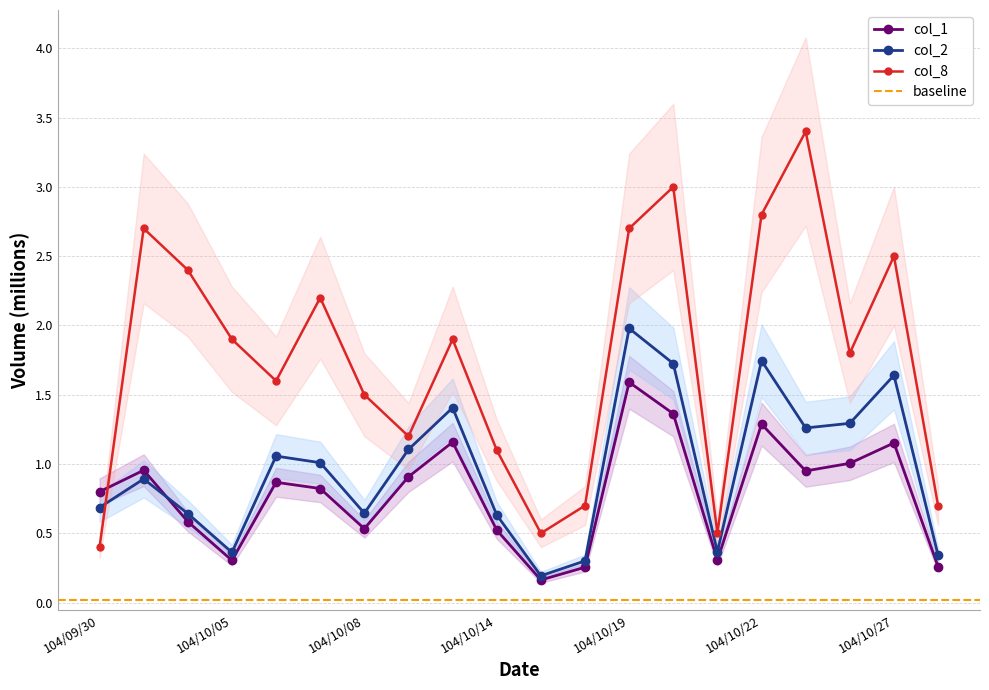

Reading right to left, what are all the values shown in this chart?

col_1: 104/10/28=0.3	104/10/27=1.2	104/10/26=1.0	104/10/23=0.9	104/10/22=1.3	104/10/21=0.3	104/10/20=1.4	104/10/19=1.6	104/10/16=0.3	104/10/15=0.2	104/10/14=0.5	104/10/13=1.2	104/10/12=0.9	104/10/08=0.5	104/10/07=0.8	104/10/06=0.9	104/10/05=0.3	104/10/02=0.6	104/10/01=1.0	104/09/30=0.8
col_2: 104/10/28=0.3	104/10/27=1.6	104/10/26=1.3	104/10/23=1.3	104/10/22=1.7	104/10/21=0.4	104/10/20=1.7	104/10/19=2.0	104/10/16=0.3	104/10/15=0.2	104/10/14=0.6	104/10/13=1.4	104/10/12=1.1	104/10/08=0.6	104/10/07=1.0	104/10/06=1.1	104/10/05=0.4	104/10/02=0.6	104/10/01=0.9	104/09/30=0.7
col_8: 104/10/28=0.7	104/10/27=2.5	104/10/26=1.8	104/10/23=3.4	104/10/22=2.8	104/10/21=0.5	104/10/20=3.0	104/10/19=2.7	104/10/16=0.7	104/10/15=0.5	104/10/14=1.1	104/10/13=1.9	104/10/12=1.2	104/10/08=1.5	104/10/07=2.2	104/10/06=1.6	104/10/05=1.9	104/10/02=2.4	104/10/01=2.7	104/09/30=0.4